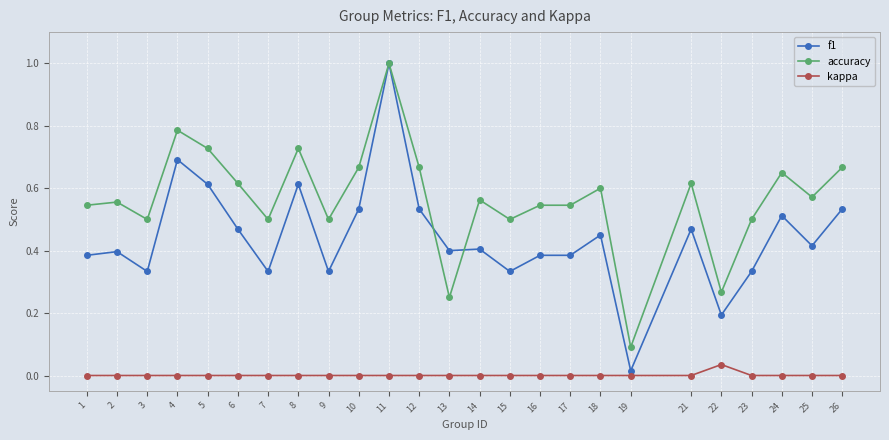

Between 14 and 22, which series saw the biggest shift?

accuracy